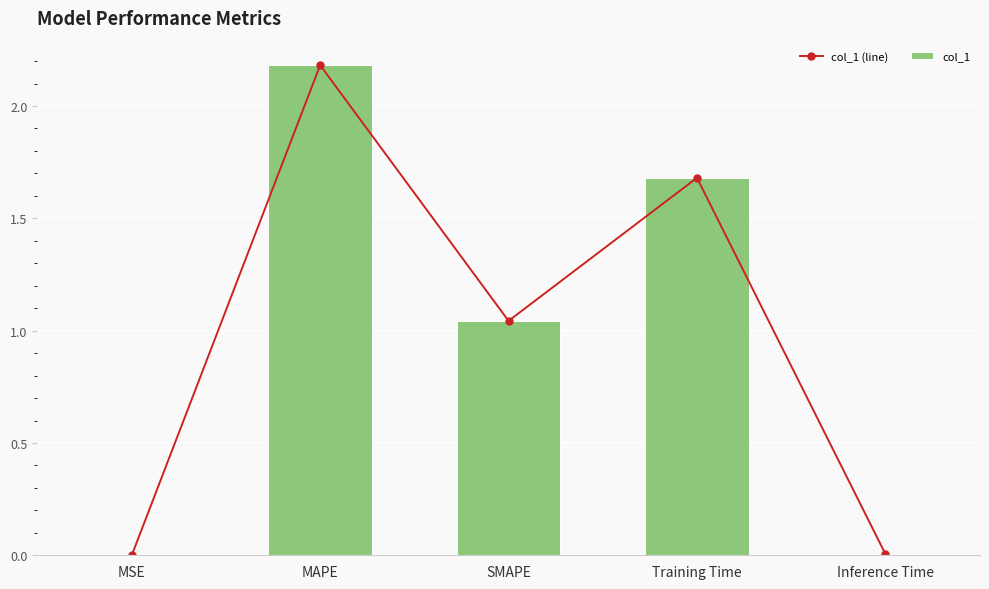

The value of col_1 at MSE is 0.0. True or false?

False